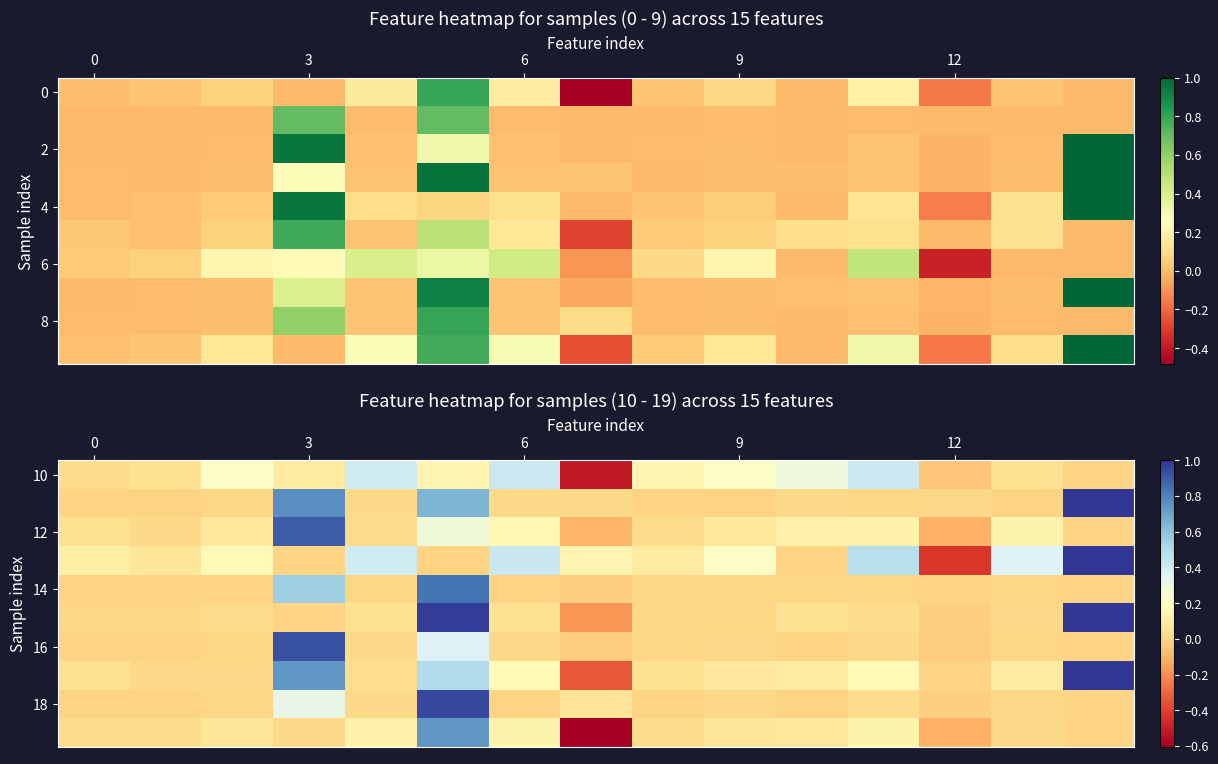

How many categories are shown in the chart?

15